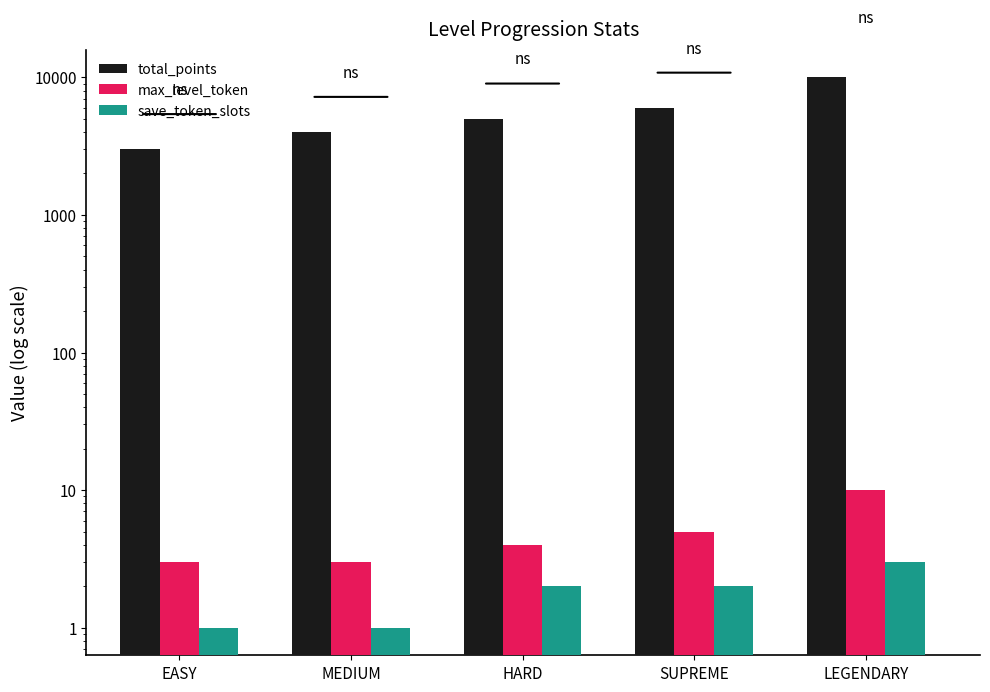

What is the difference between the maximum and second lowest values in the save_token_slots series?

2